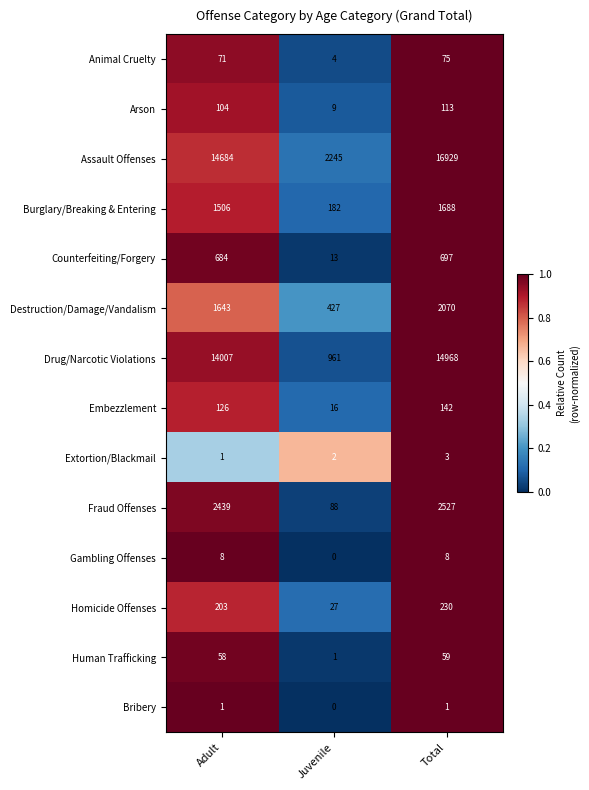

What is the sum of the Counterfeiting/Forgery values at Total and Adult?

1381